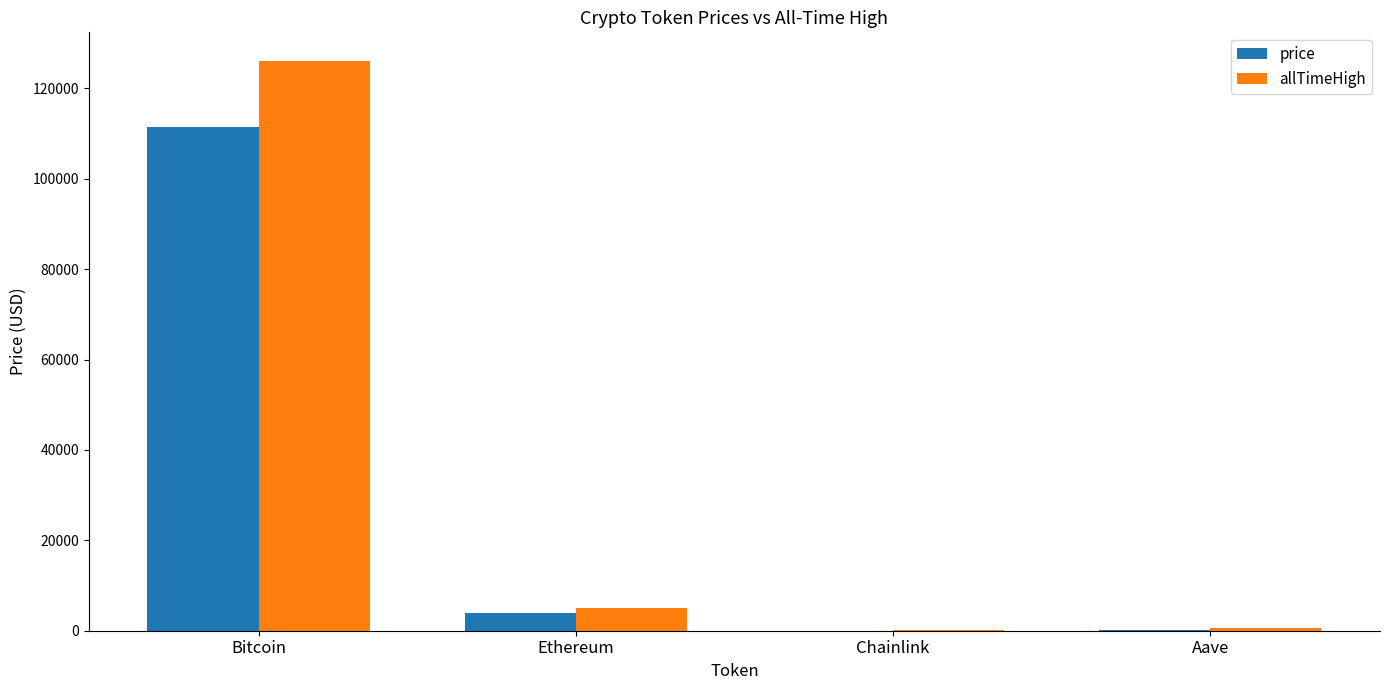

At which category is the sum across all series the highest?

Bitcoin